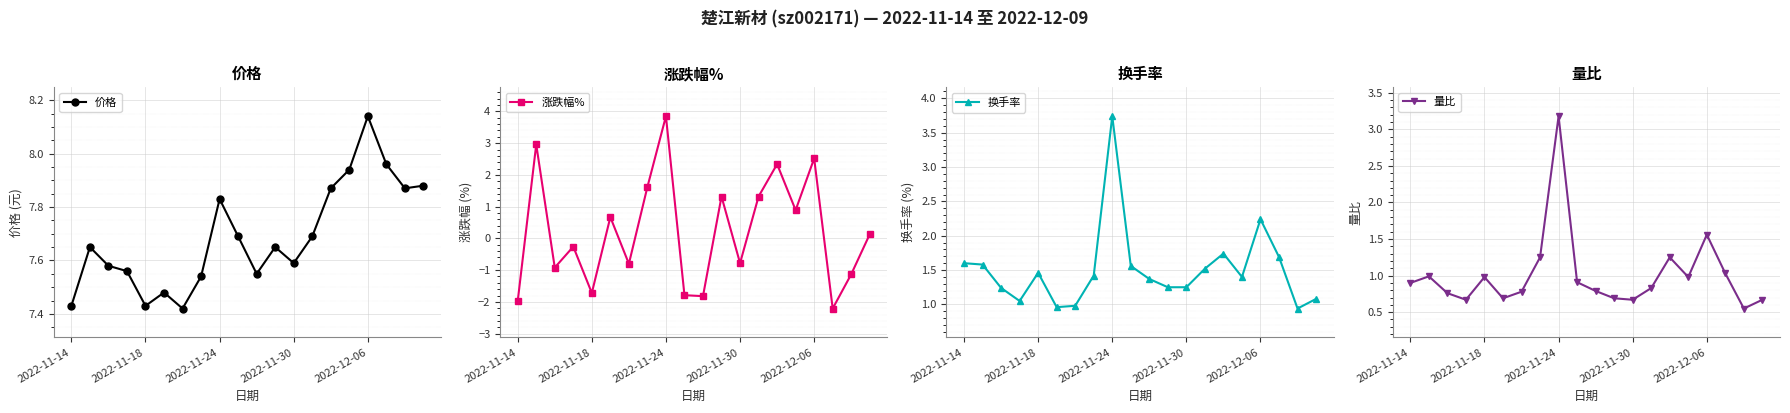

True or false: 量比 has more than 0 interior local peaks.

True